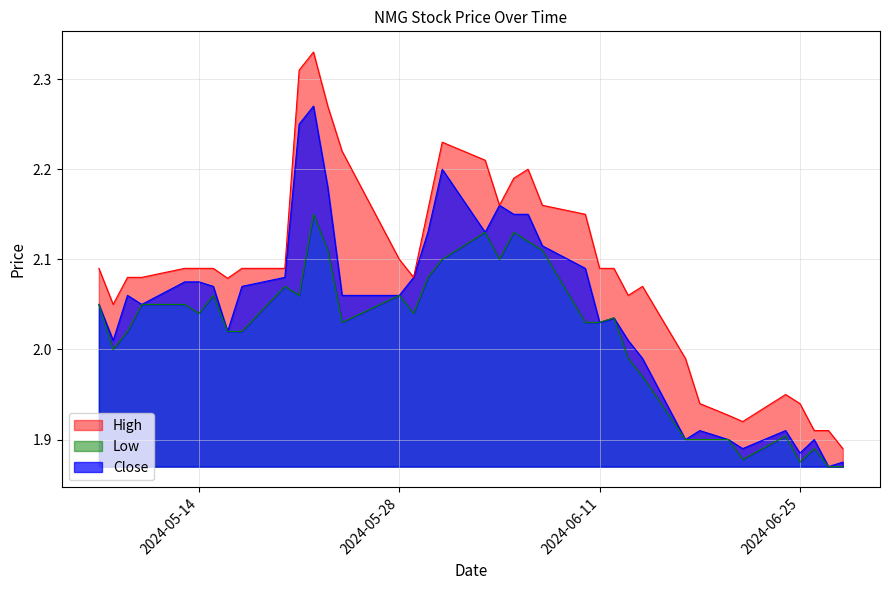

True or false: High and Close intersect in this chart.

False